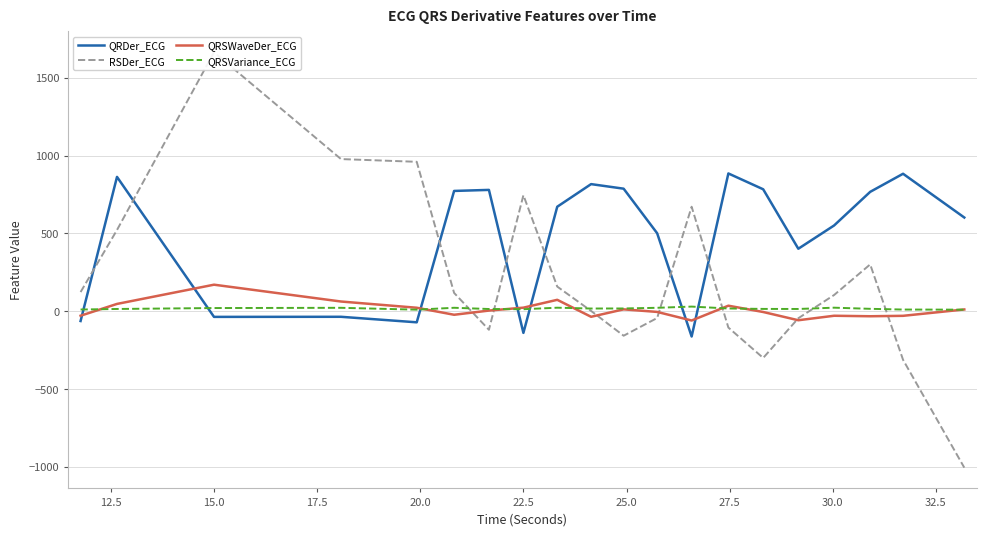

True or false: QRDer_ECG and QRSVariance_ECG cross at least once.

True